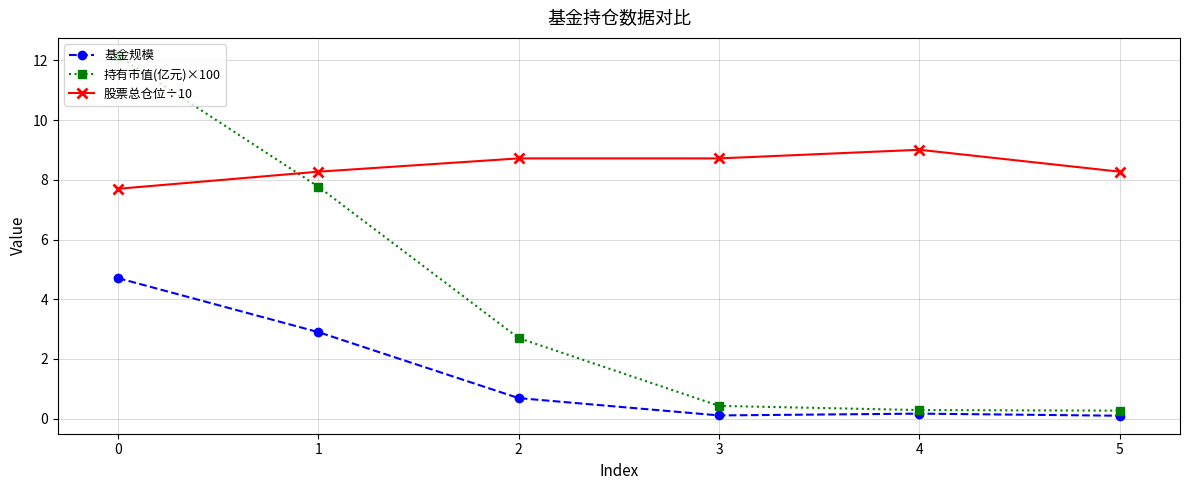

What is the value of the 基金规模 point at the 2nd from the left?

2.9